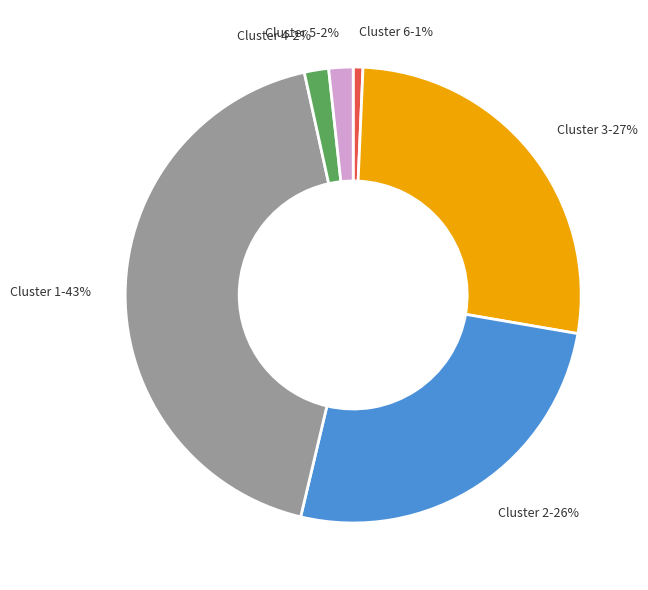

Is there a majority slice in this chart?

No